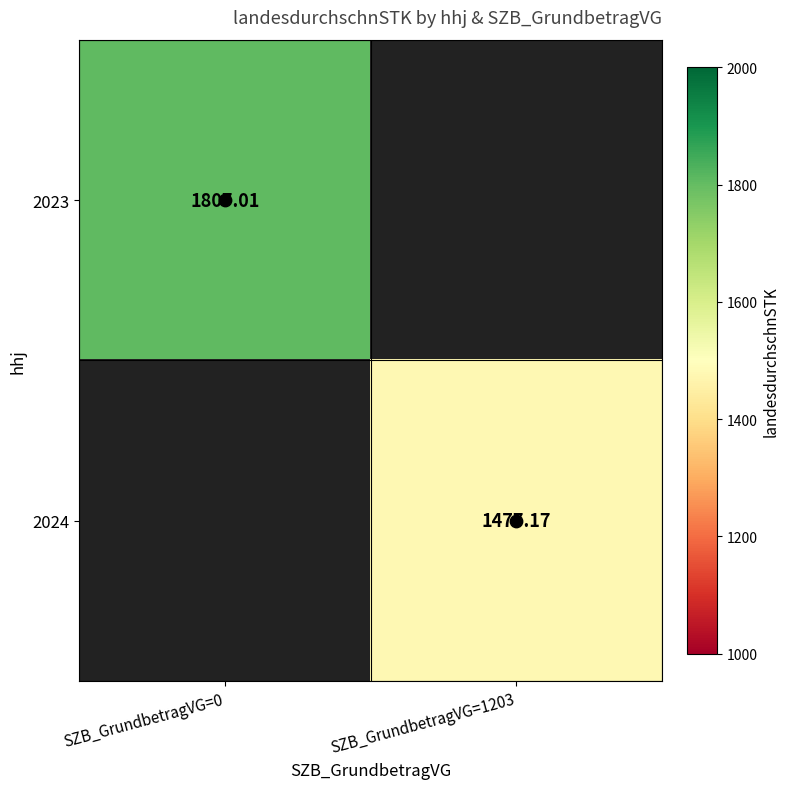

At which label is 2023 closest to 903?

SZB_GrundbetragVG=1203